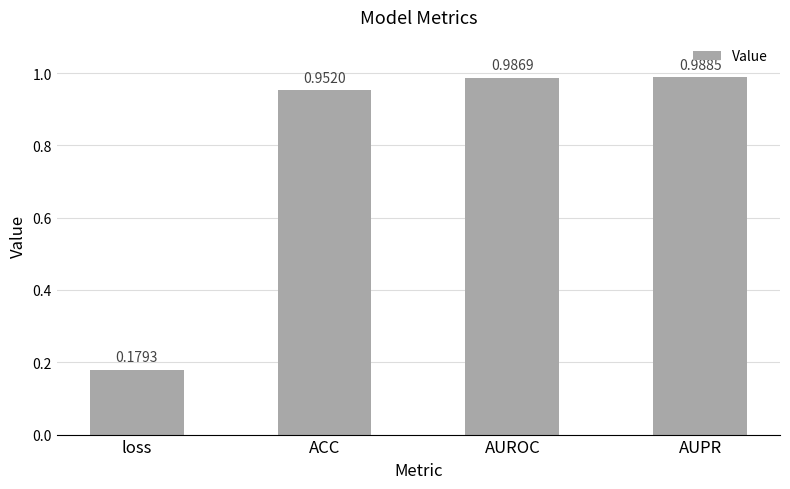

At which label is the value closest to 0?

loss